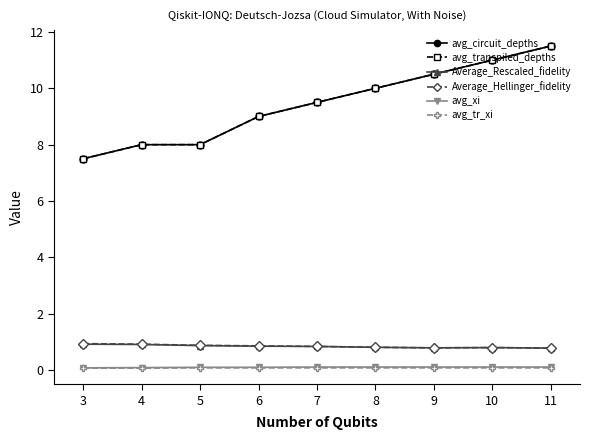

Is this an area chart (filled region under the line)?

No